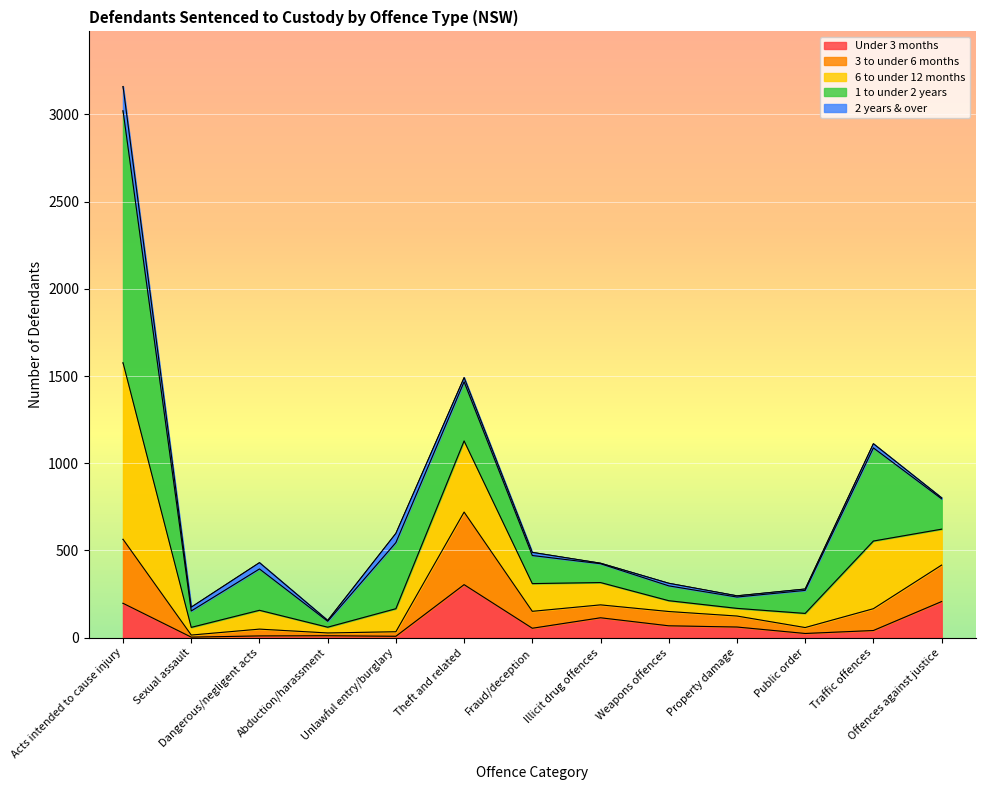

How many interior local valleys does the Under 3 months series have?

4